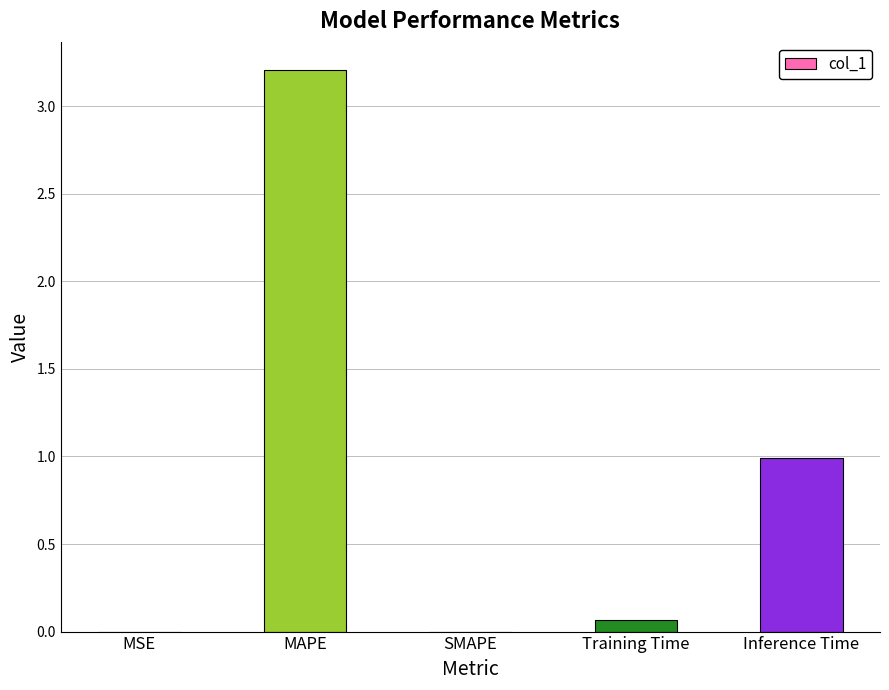

What is the maximum value shown in the chart?

3.2